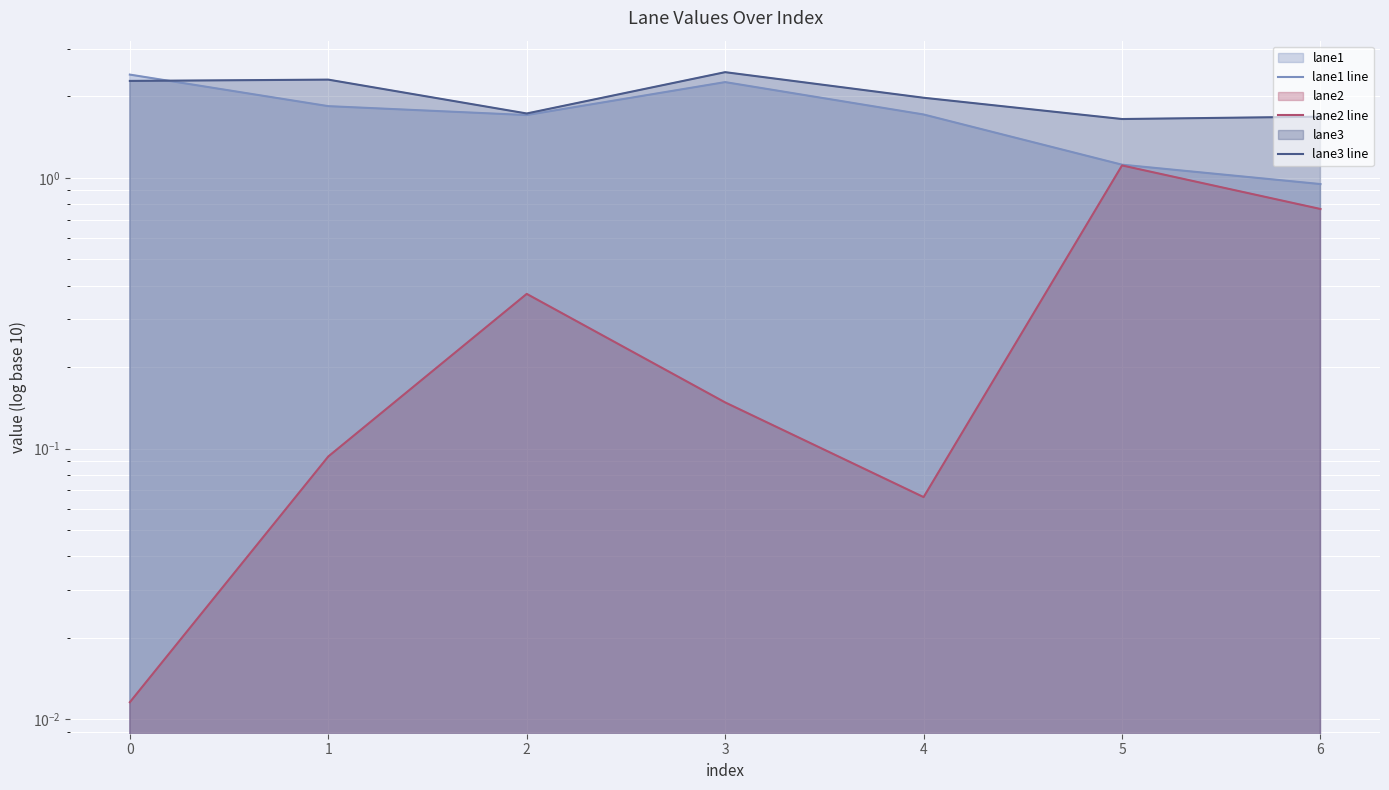

In lane2 line, how many points are higher than both neighbors (excluding endpoints)?

2